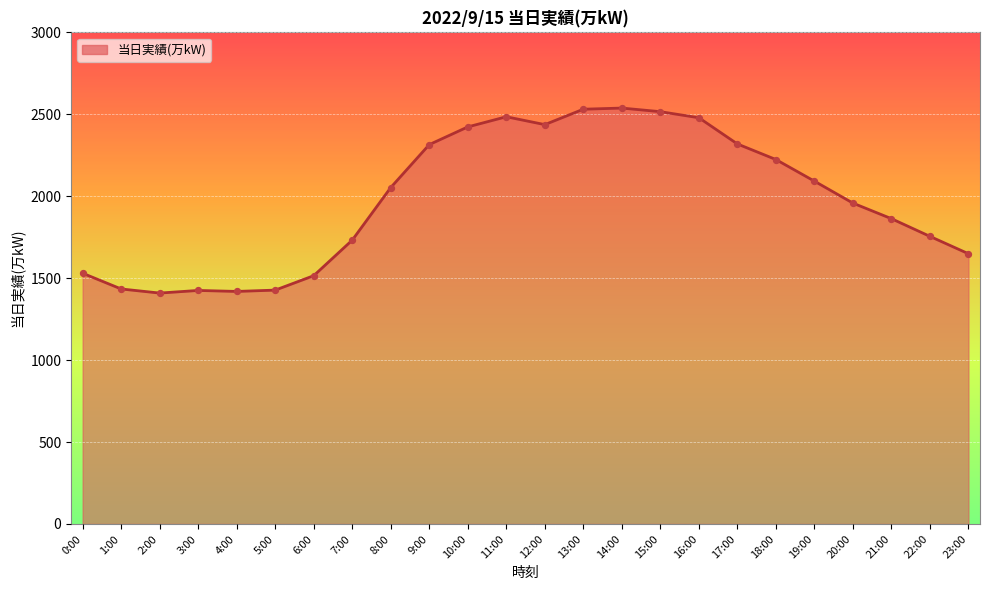

Between 14:00 and 4:00, which is larger?

14:00